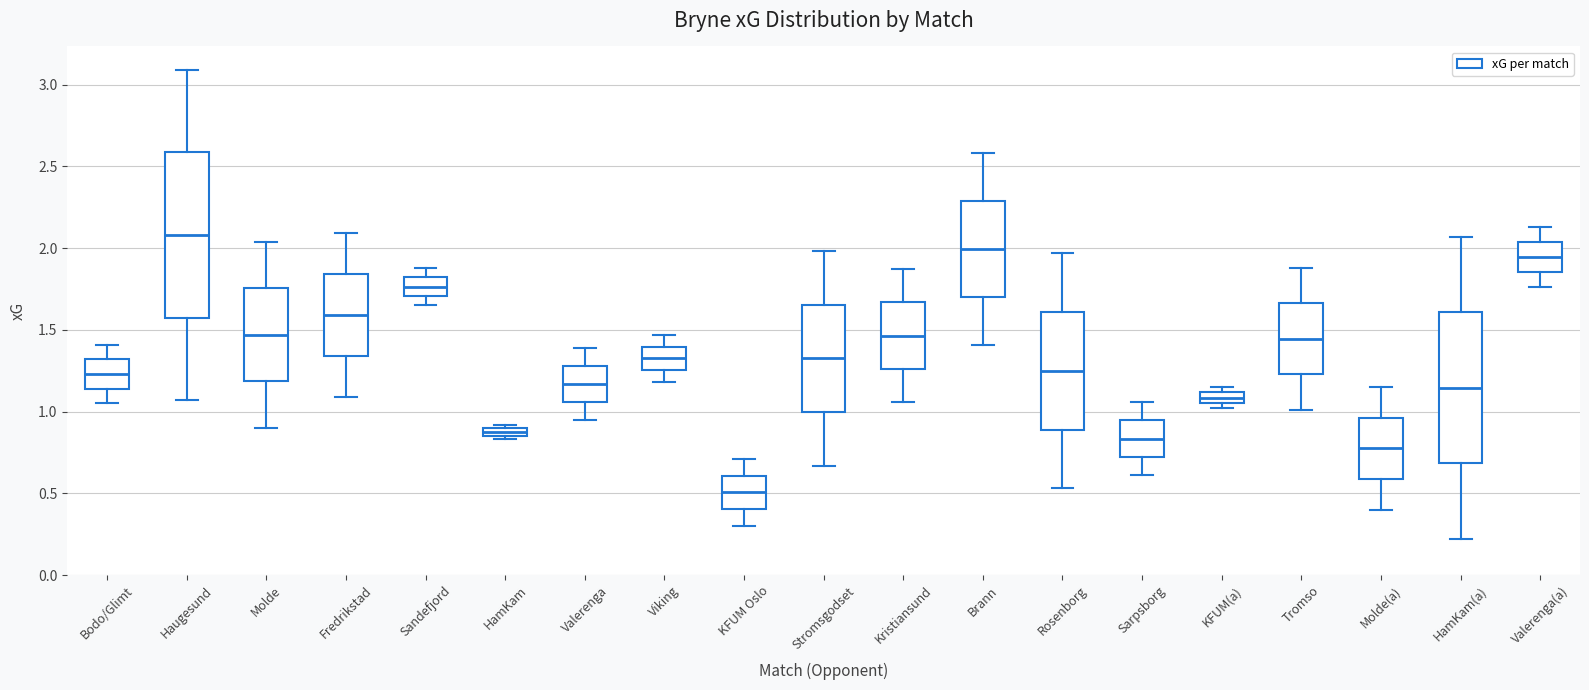

Where does the median line of the box for Viking sit on the y-axis? The values are not printed on the chart, so give them approximately, as read against the axis.

1.35